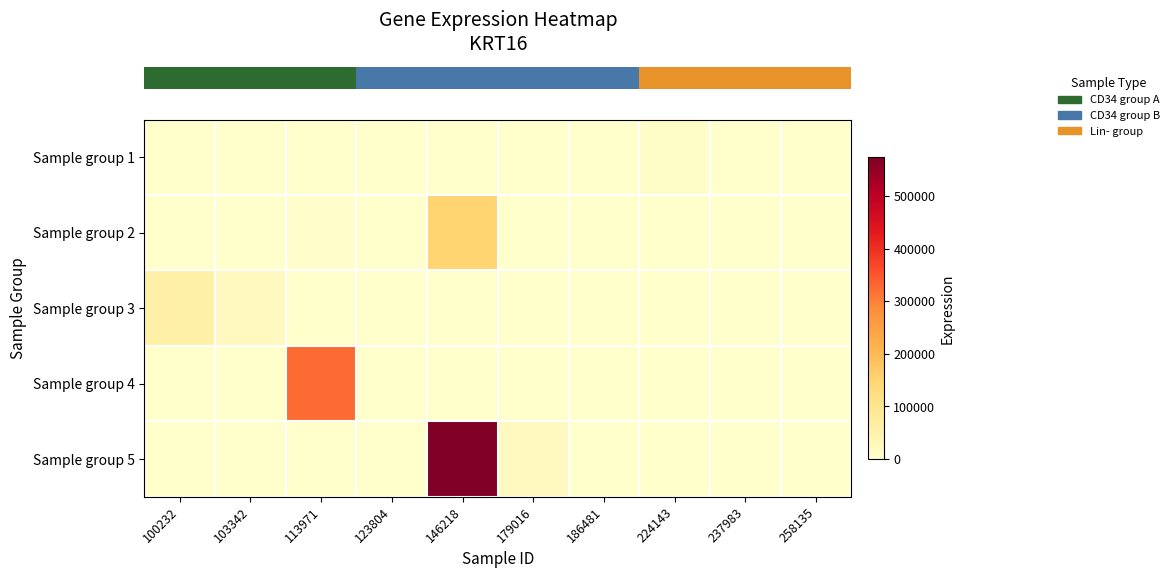

Reading right to left, list all the values displayed in this chart.

row_0: 0	0	8952	0	0	0	0	0	0	0
row_1: 0	0	0	0	0	150290	0	4174	0	0
row_2: 0	0	0	0	0	0	0	1643	22287	58433
row_3: 0	0	0	0	0	0	0	323419	0	0
row_4: 0	0	0	0	20299	573534	0	0	0	0